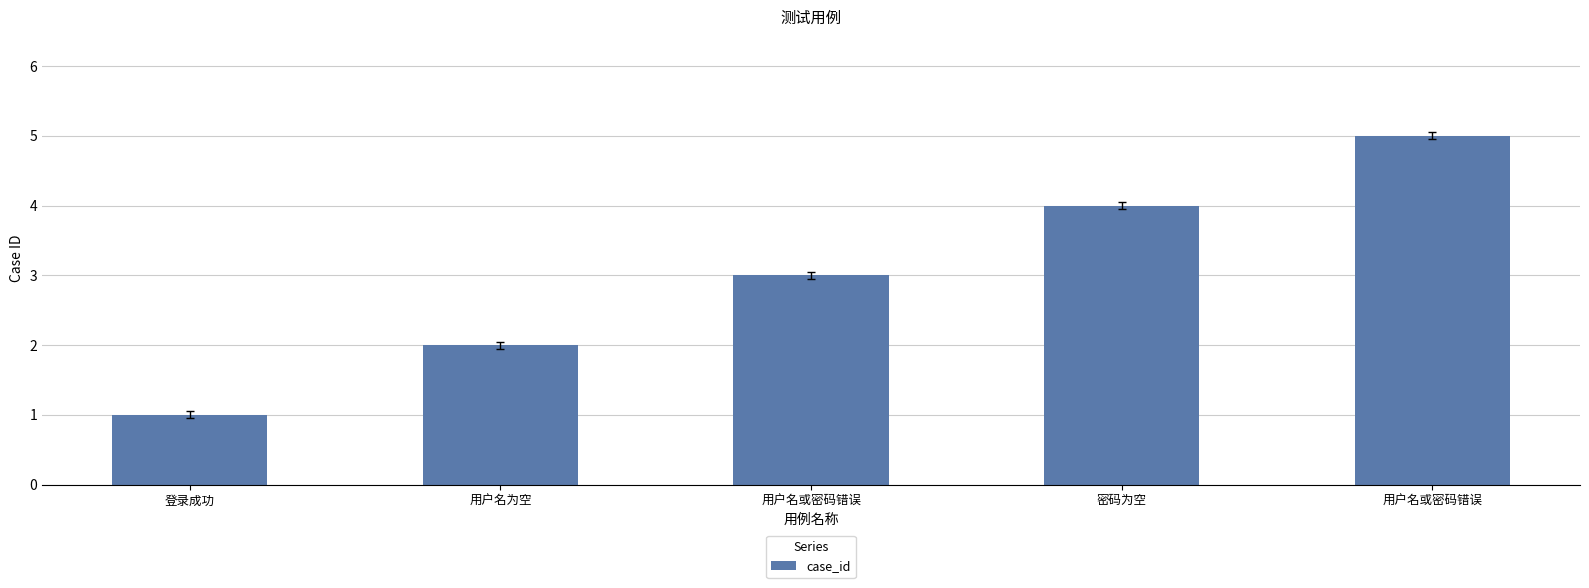

List the labels in order of value, smallest first.

登录成功, 用户名为空, 用户名或密码错误, 密码为空, 用户名或密码错误